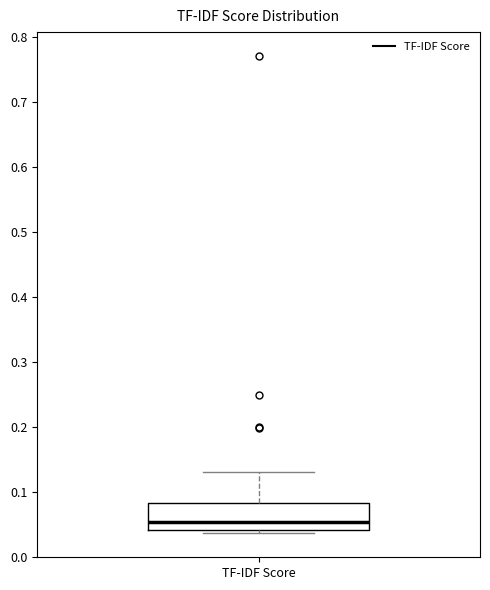

Where is the upper edge of the box for TF-IDF Score on the y-axis? The values are not printed on the chart, so give them approximately, as read against the axis.

0.08